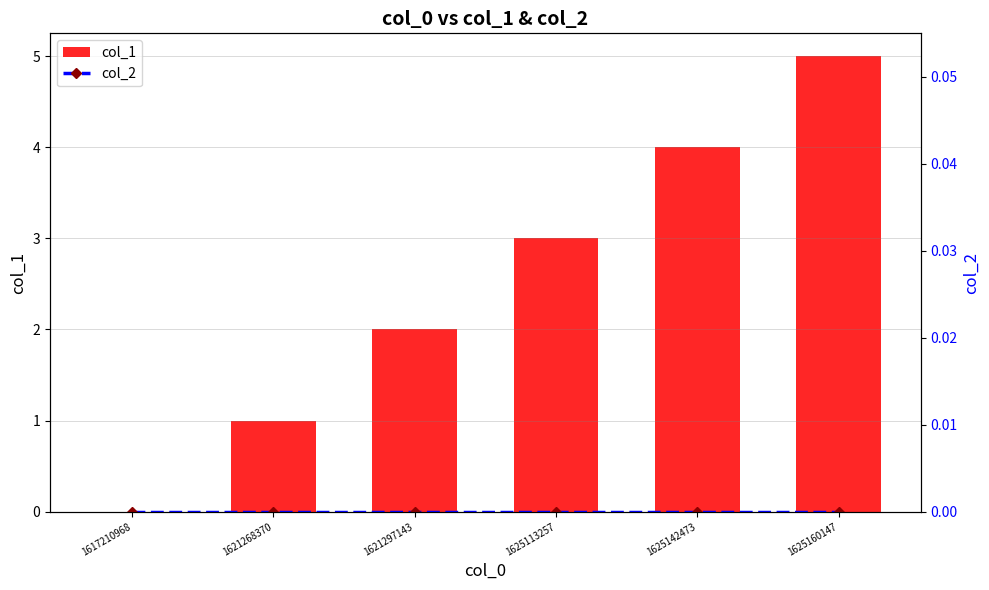

The col_1 series shows 4 at 1625142473. True or false?

True